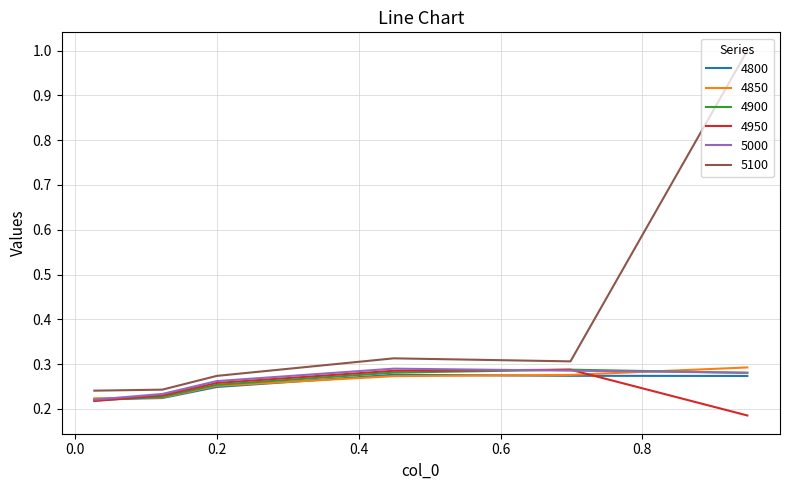

What is the maximum value shown in the chart?

1.0